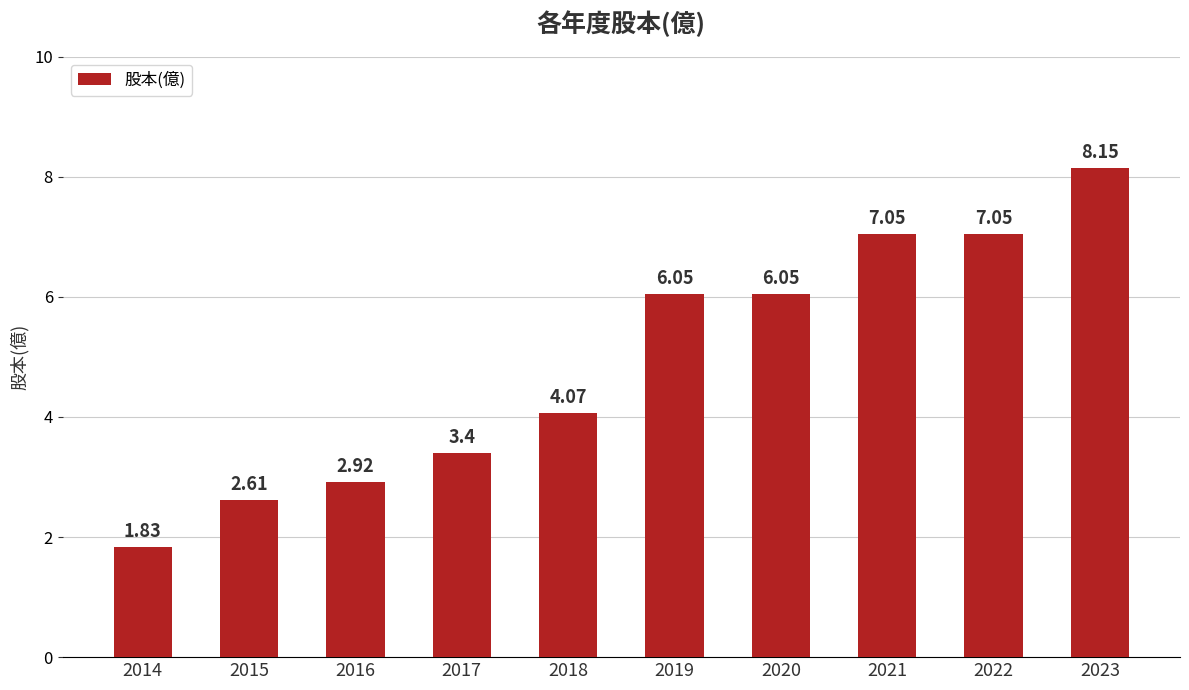

Count the number of values greater than 6.

5